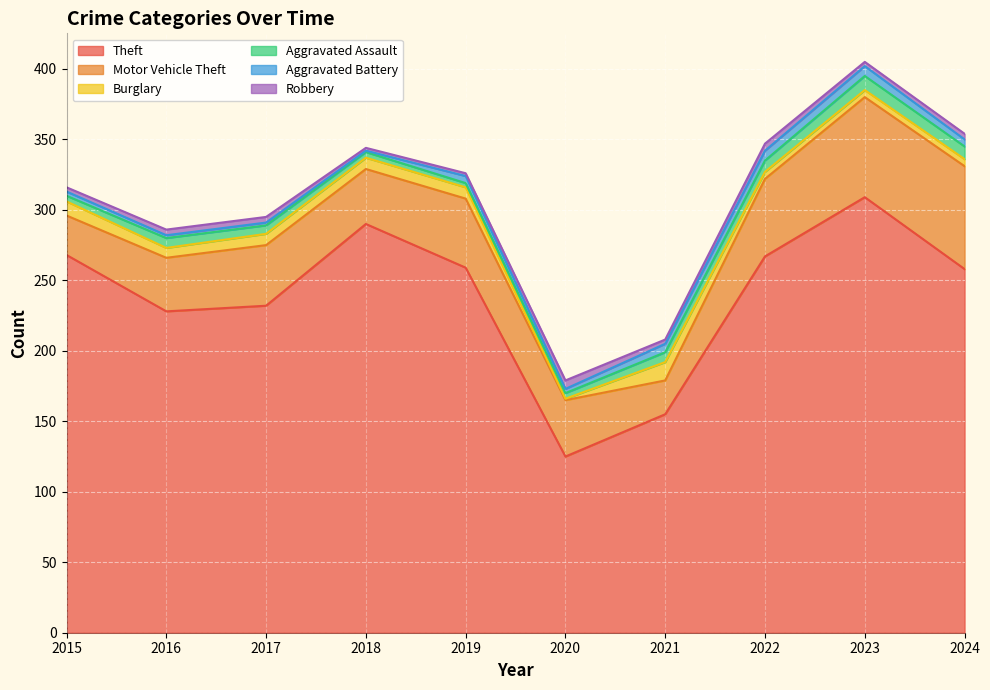

The Aggravated Battery series shows 8 at 2021. True or false?

False